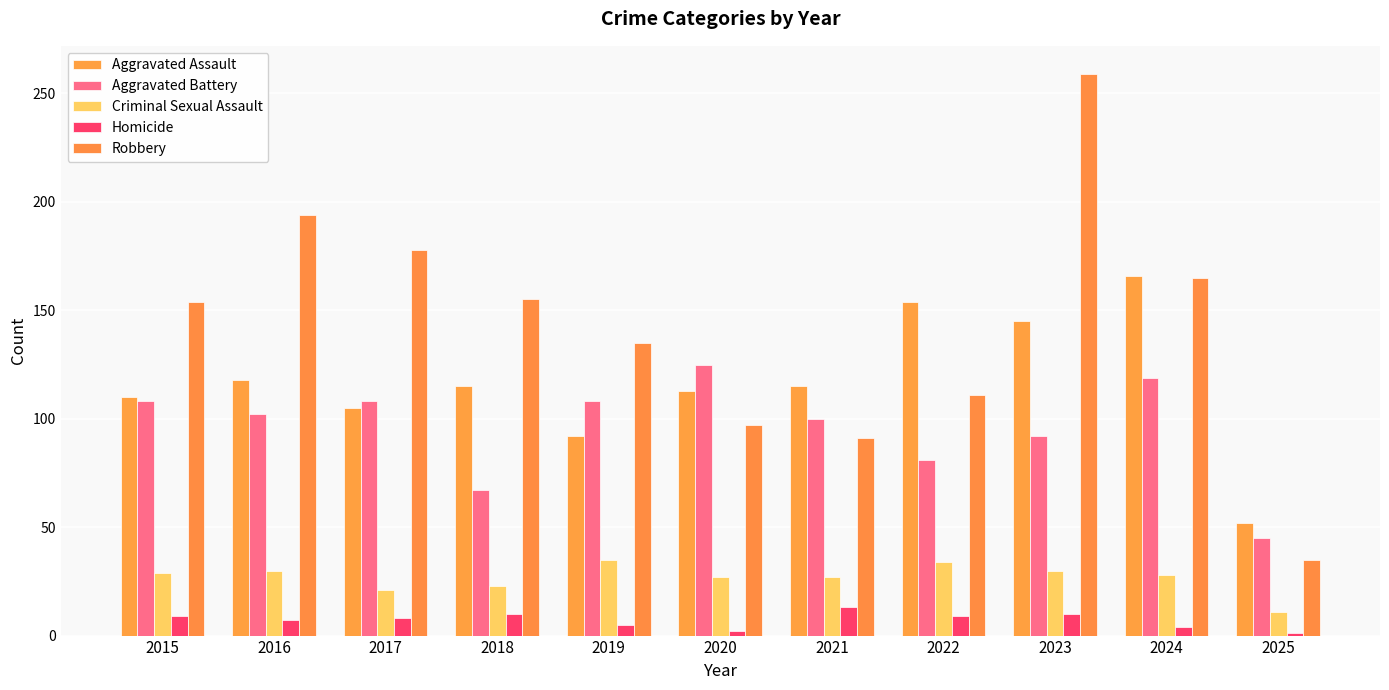

How many bars are there in each group?

5